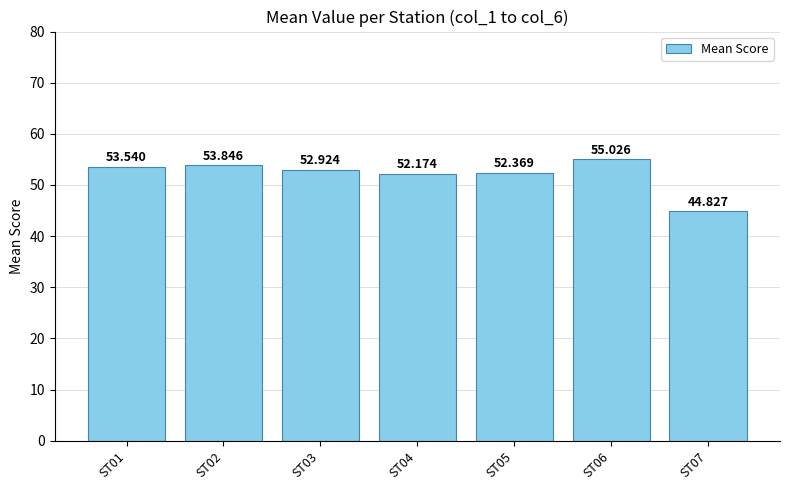

At which label does the data first exceed 52?

ST01